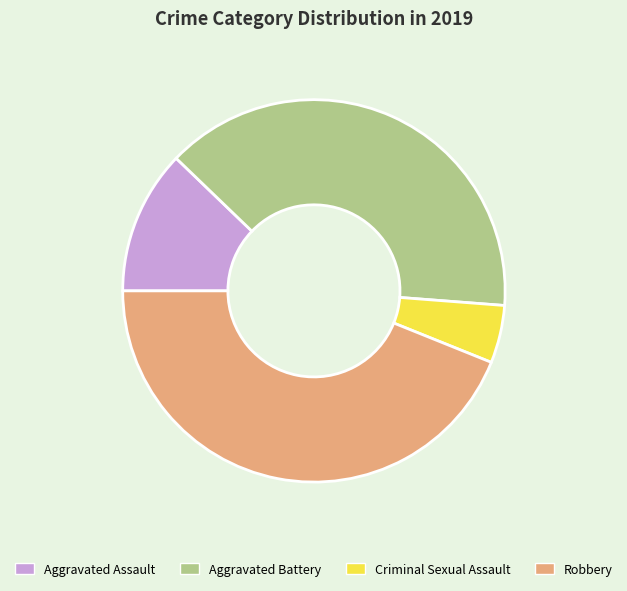

Which category has the smallest portion of the pie?

Criminal Sexual Assault